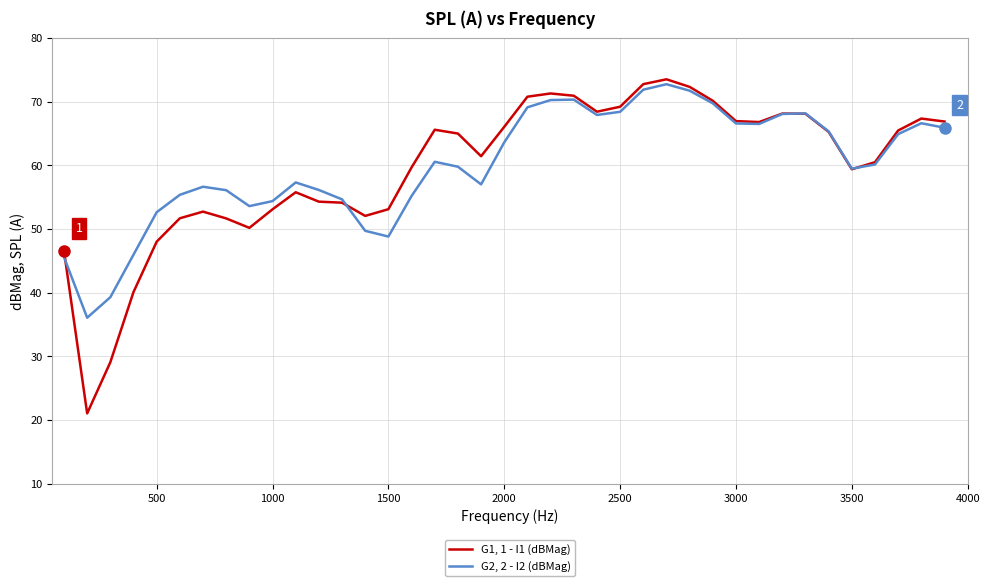

List the series in order of their peak value, lowest first.

G2, 2 - I2 (dBMag), G1, 1 - I1 (dBMag)